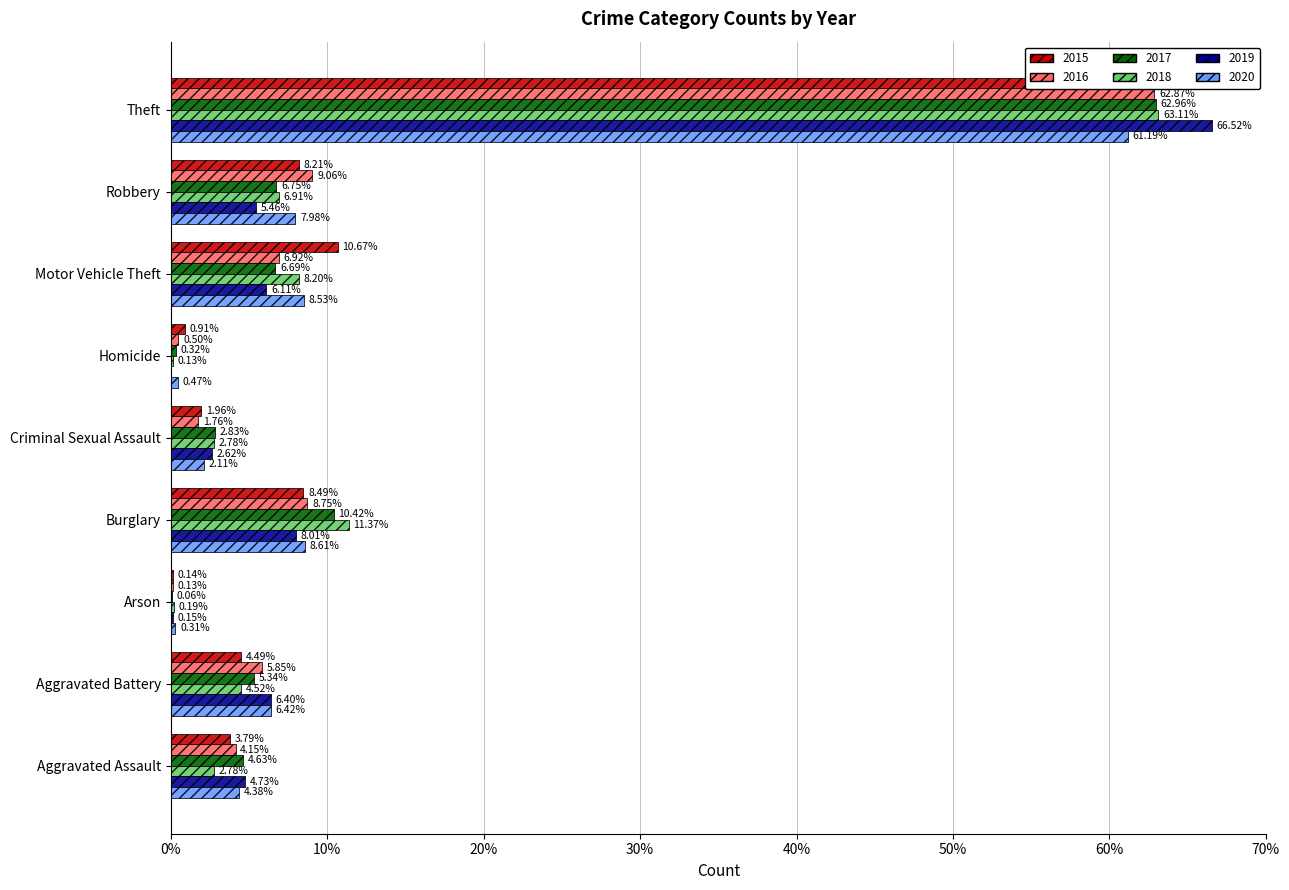

At which category does the chart reach its minimum across all series?

Homicide